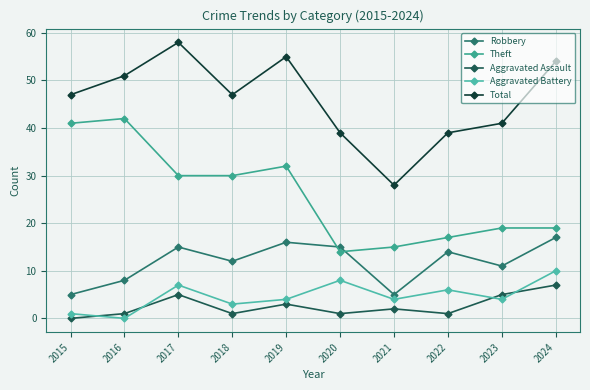

At which category does Robbery reach its first local valley?

2018